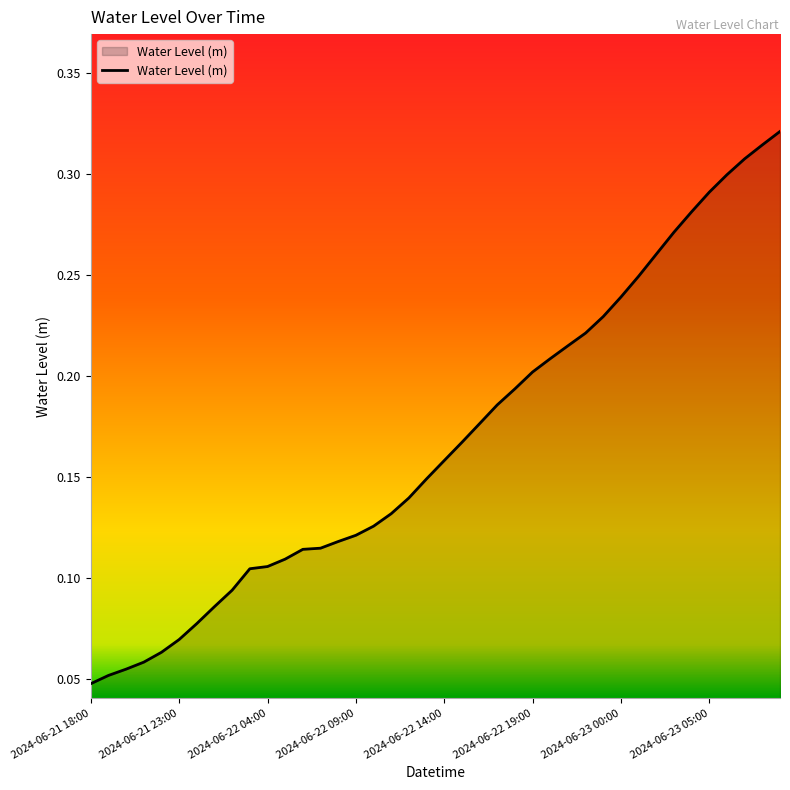

How many lines are shown in the chart?

1